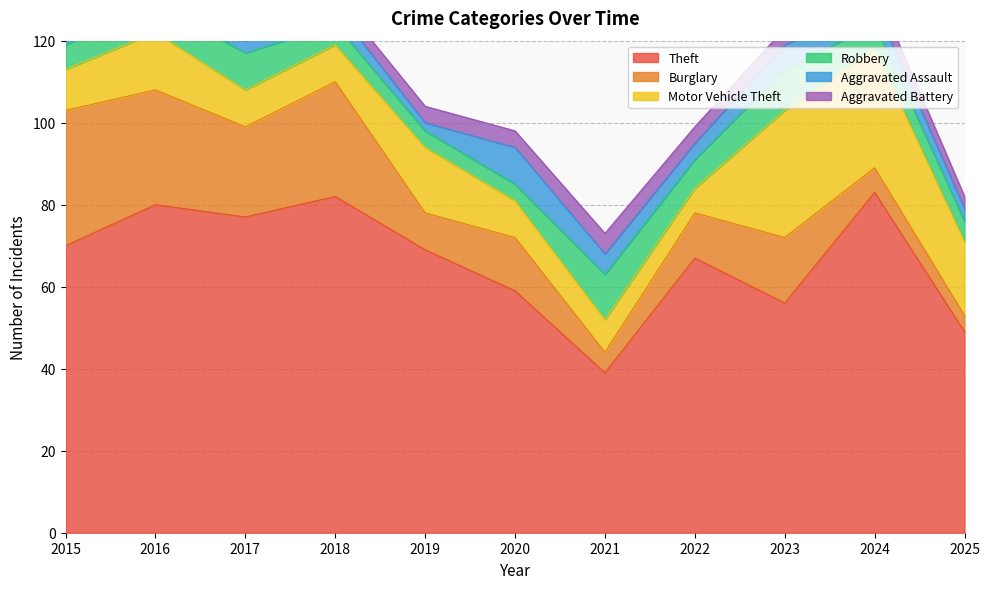

Reading left to right, what are all the values shown in this chart?

Theft: 70	80	77	82	69	59	39	67	56	83	49
Burglary: 33	28	22	28	9	13	5	11	16	6	4
Motor Vehicle Theft: 10	14	9	9	16	9	8	6	31	29	18
Robbery: 6	7	9	5	4	4	11	7	10	6	5
Aggravated Assault: 1	5	3	4	2	9	5	4	6	5	3
Aggravated Battery: 1	1	3	3	4	4	5	4	4	4	3